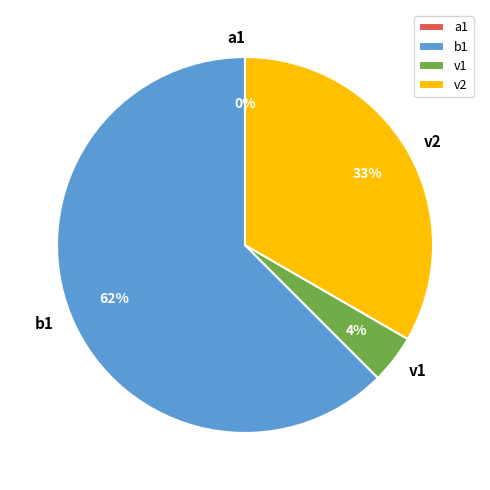

The v1 slice represents 15% of the pie. True or false?

False